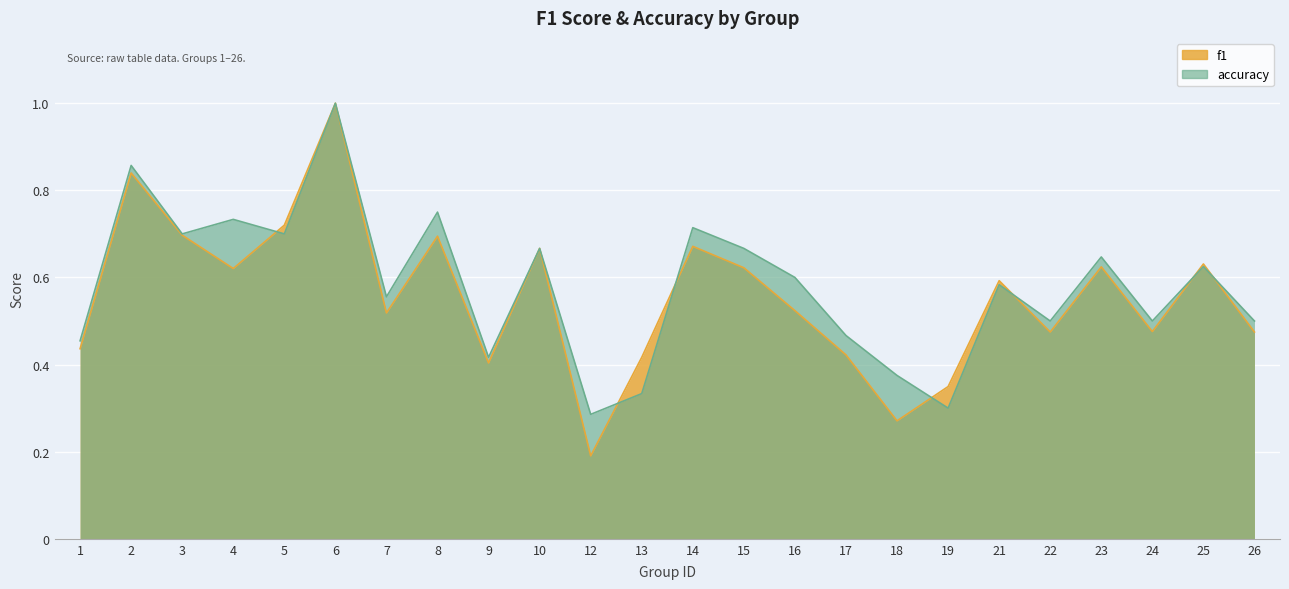

Reading left to right, list all the values displayed in this chart.

f1: 0.4	0.8	0.7	0.6	0.7	1.0	0.5	0.7	0.4	0.7	0.2	0.4	0.7	0.6	0.5	0.4	0.3	0.3	0.6	0.5	0.6	0.5	0.6	0.5
accuracy: 0.5	0.9	0.7	0.7	0.7	1.0	0.6	0.8	0.4	0.7	0.3	0.3	0.7	0.7	0.6	0.5	0.4	0.3	0.6	0.5	0.6	0.5	0.6	0.5